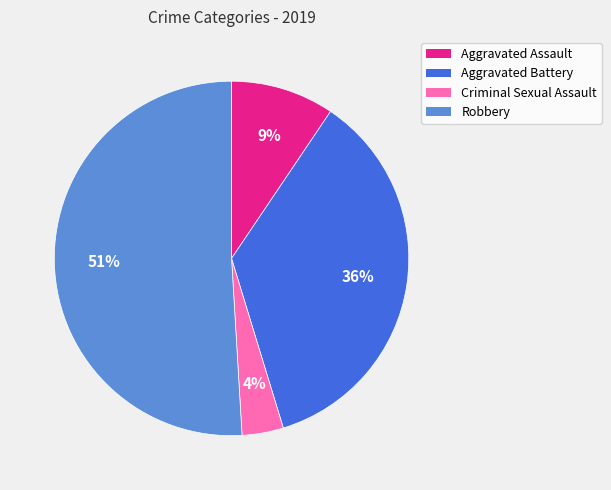

True or false: Criminal Sexual Assault accounts for 4% of the total.

True